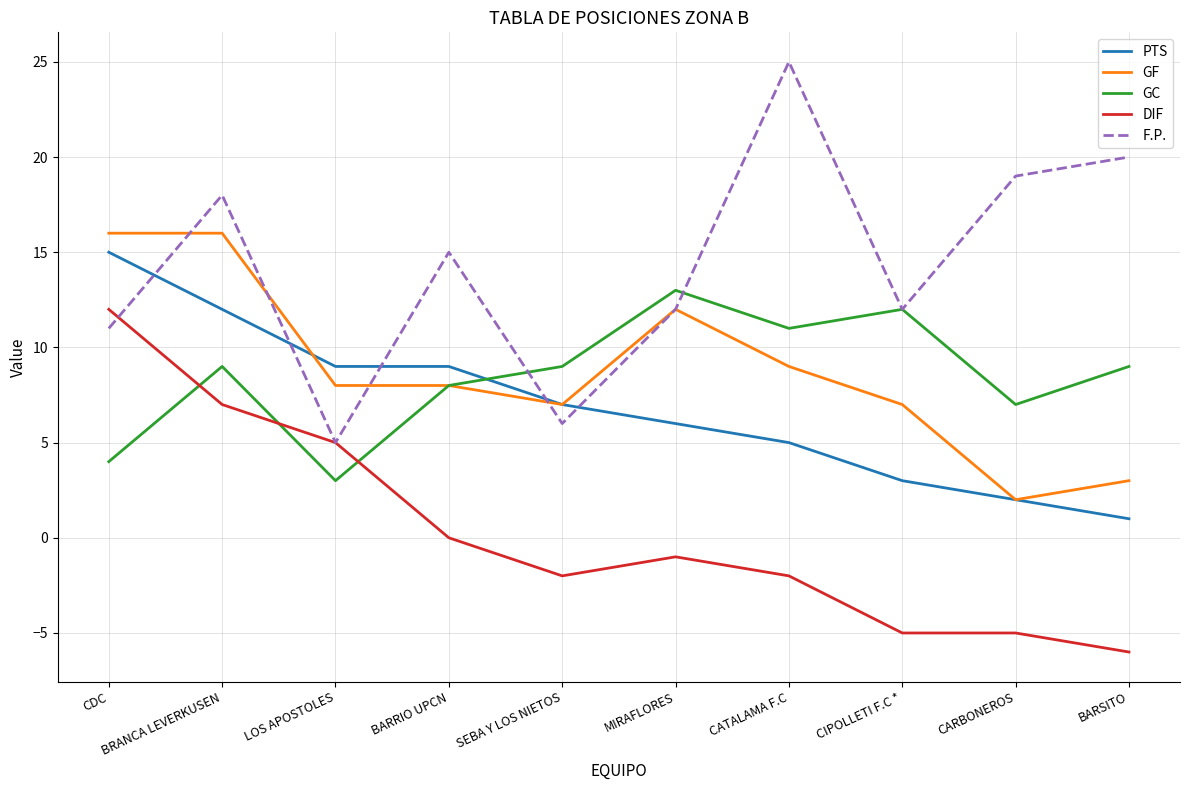

What is the total value across all series at CARBONEROS?

25